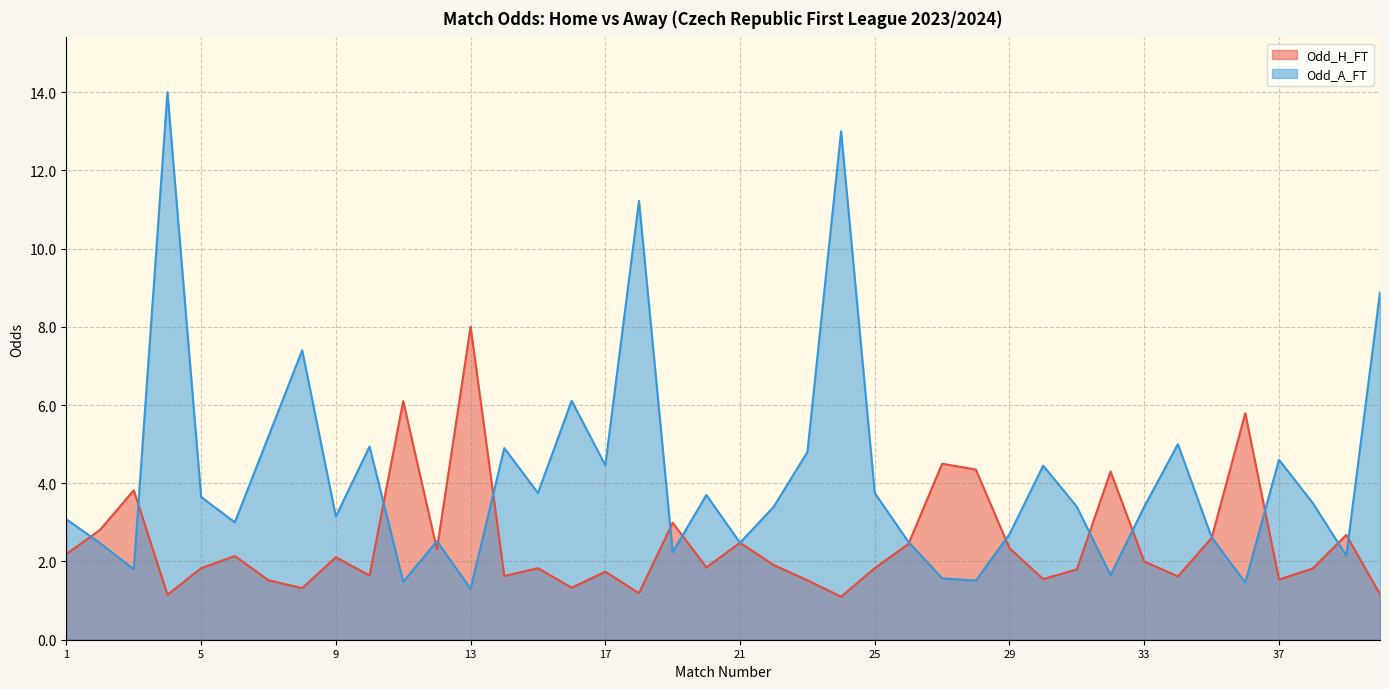

At 32, list the series in order from largest to smallest.

Odd_H_FT, Odd_A_FT